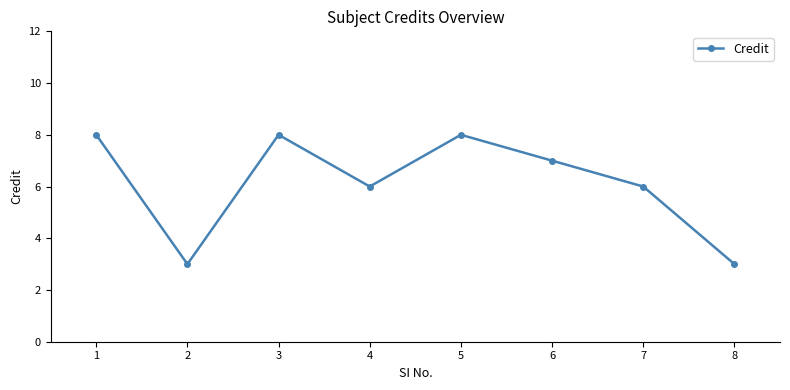

What is the change in value from 1 to 8?

-5